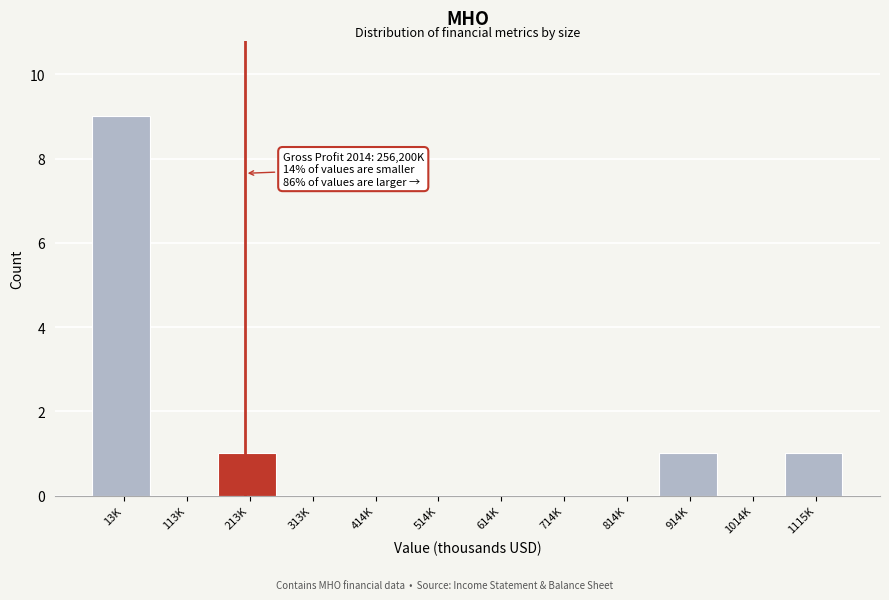

Reading left to right, transcribe all the data shown in this chart.

13K=9	113K=0	213K=1	313K=0	414K=0	514K=0	614K=0	714K=0	814K=0	914K=1	1014K=0	1115K=1